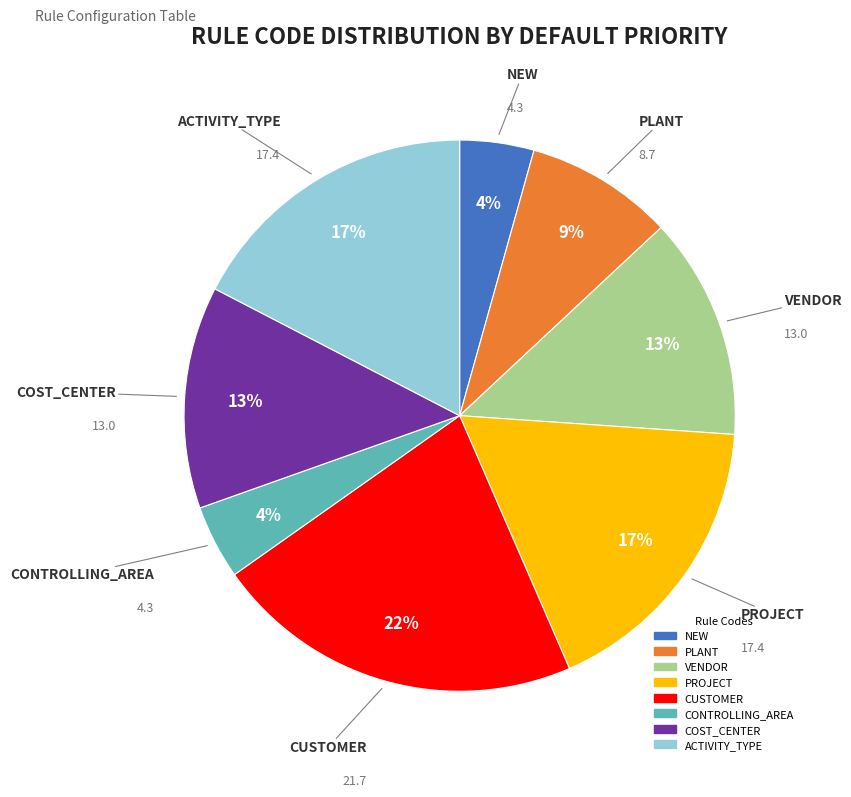

Between PLANT and NEW, which is larger?

PLANT